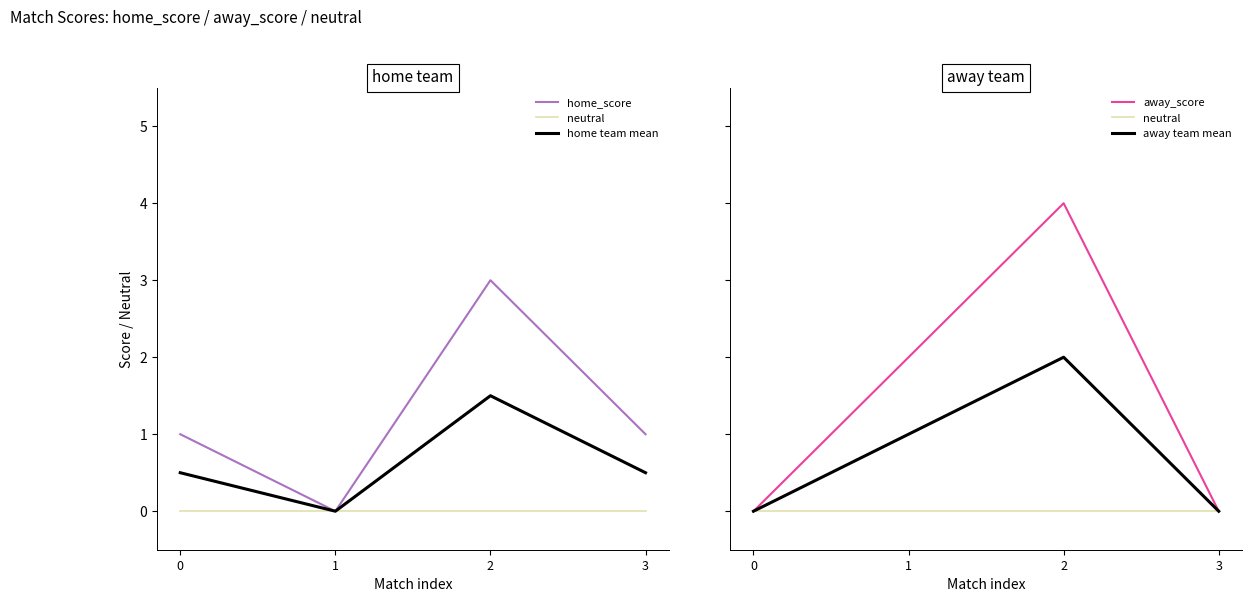

True or false: away_score has a value of -1.7 at 0.

False